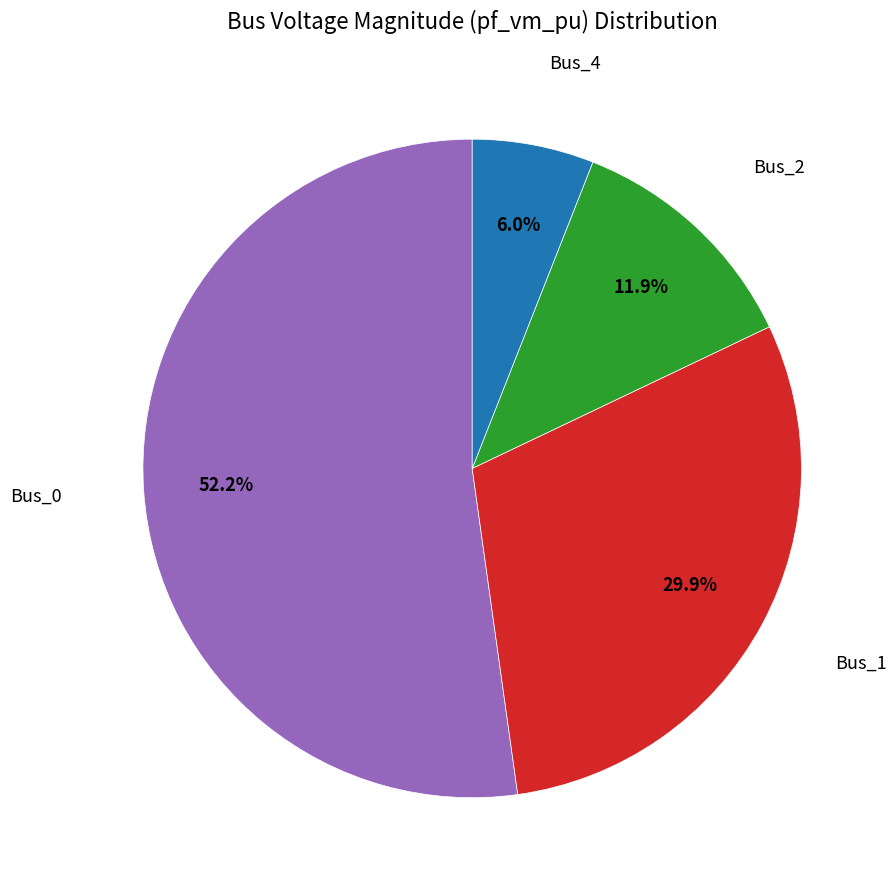

Is there any slice that represents more than half of the pie?

Yes